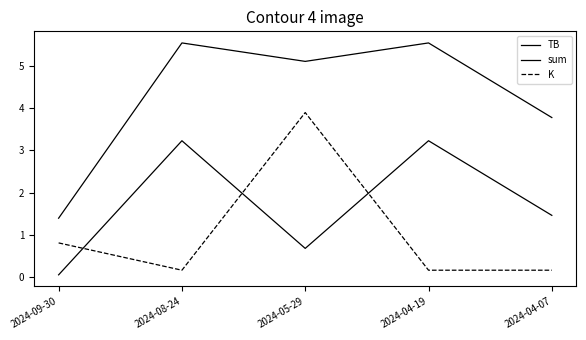

Does the chart display data point markers on the line(s)?

No